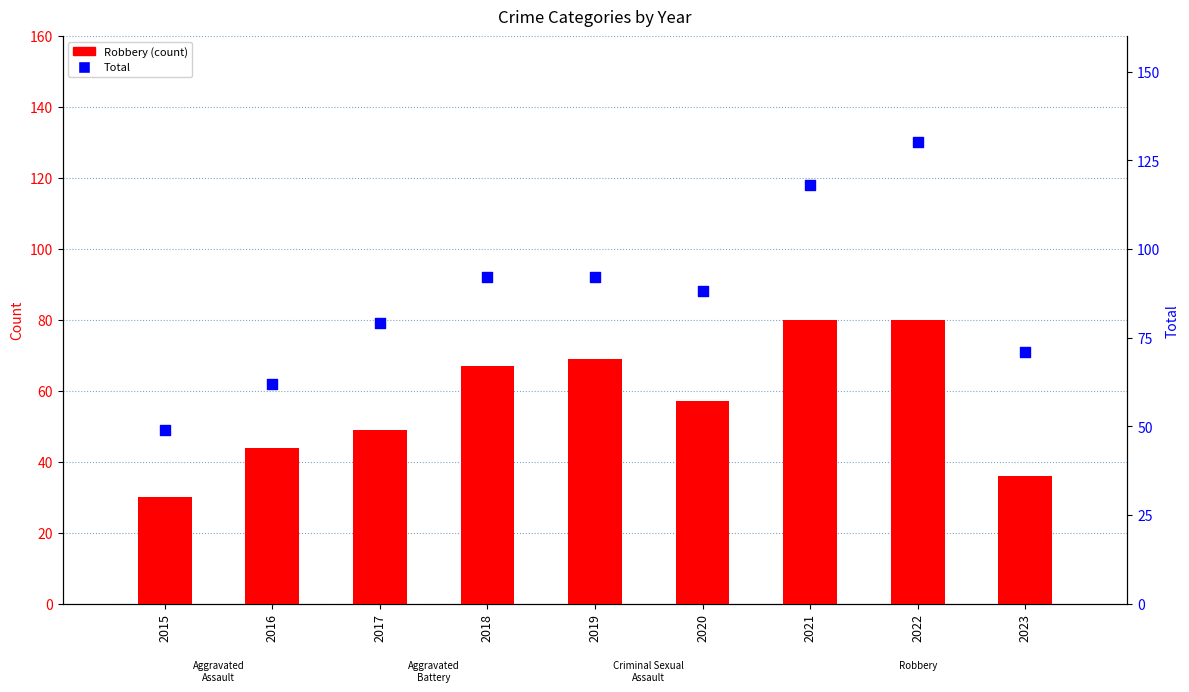

Which series has the largest total across all categories?

Total